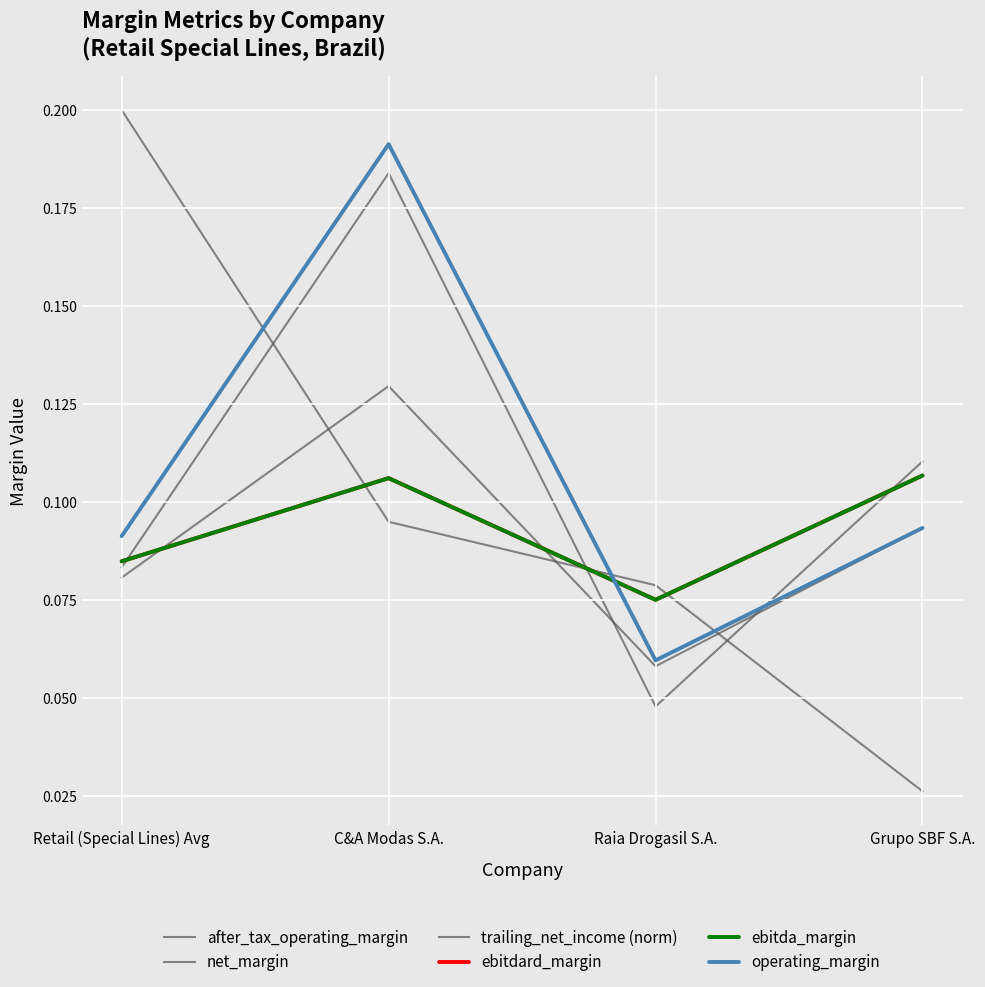

Which series has the largest range (max minus min)?

trailing_net_income (norm)